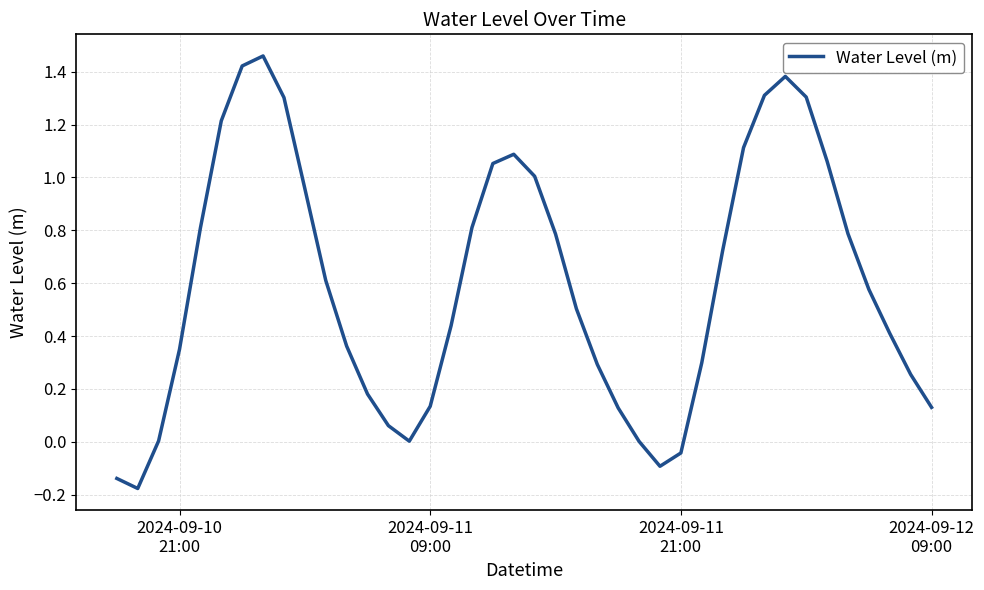

What is the difference between the maximum and minimum values?

1.6